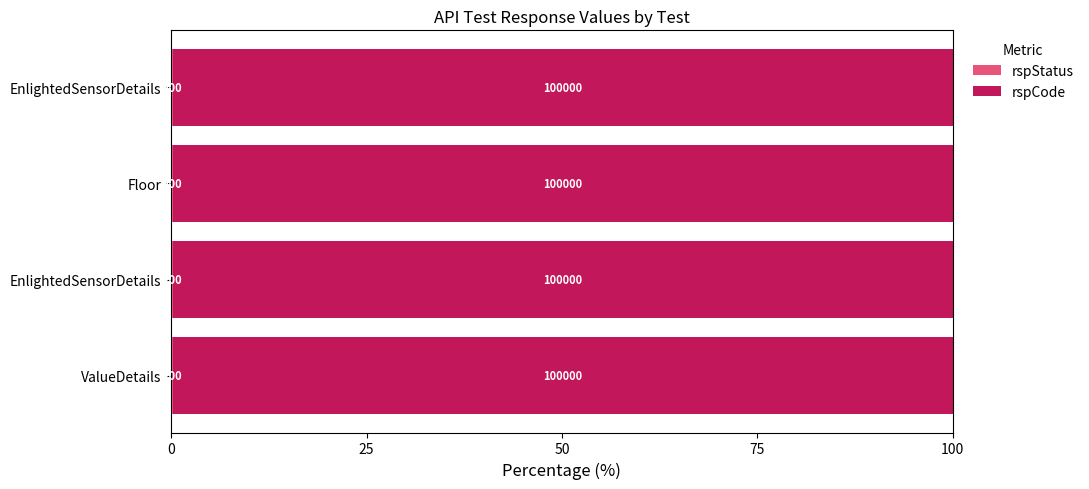

Which series has the widest spread of values?

rspStatus